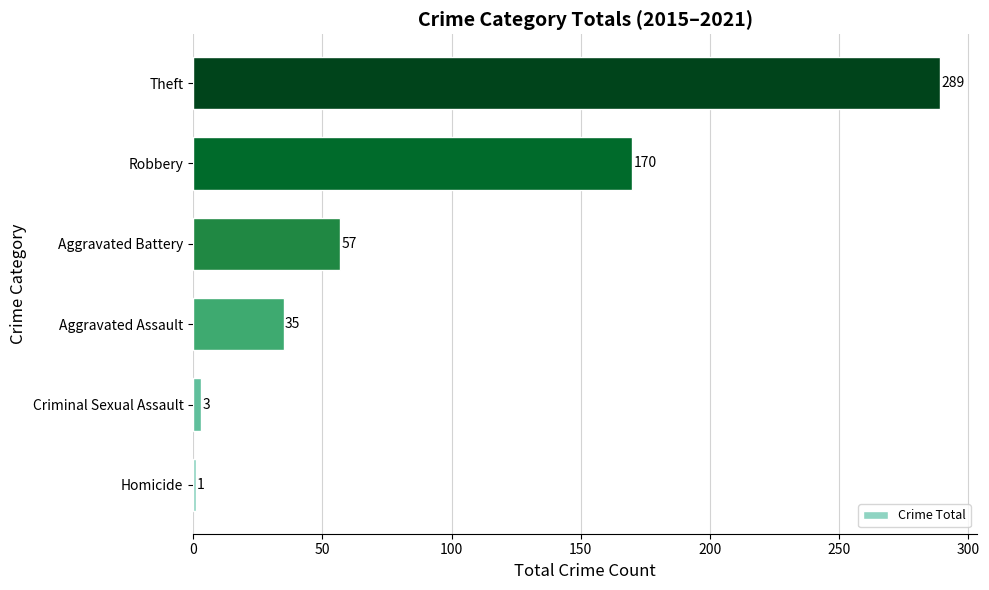

What is the smallest value displayed?

1